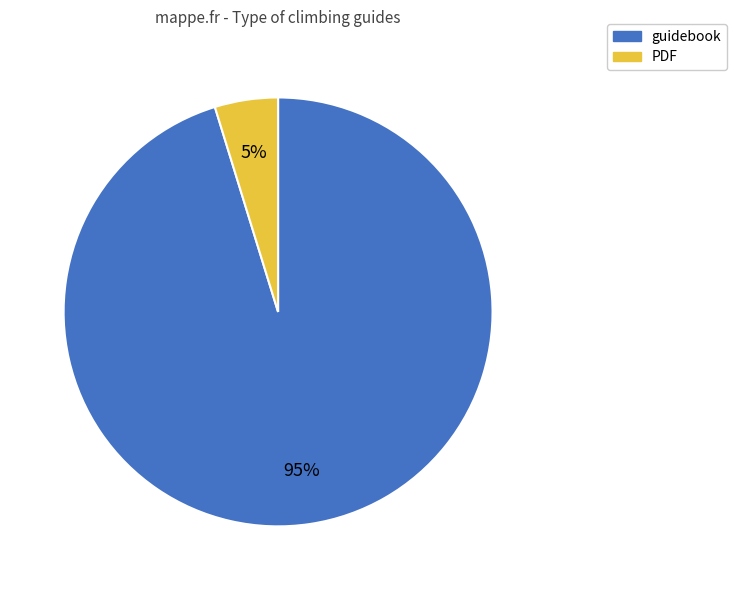

What percentage is the guidebook slice, to the nearest percent?

95%